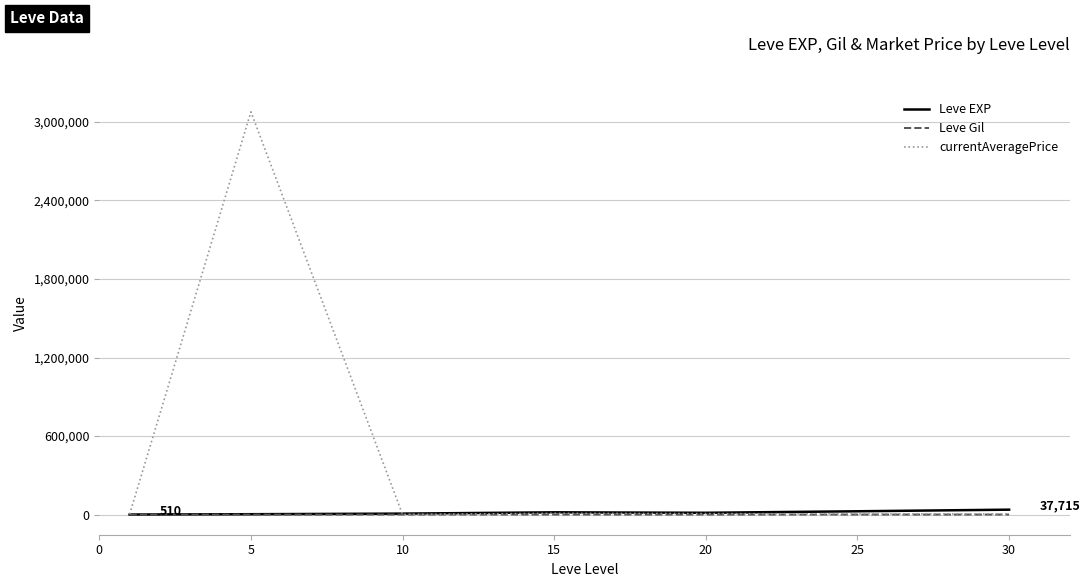

How many lines are shown in the chart?

3